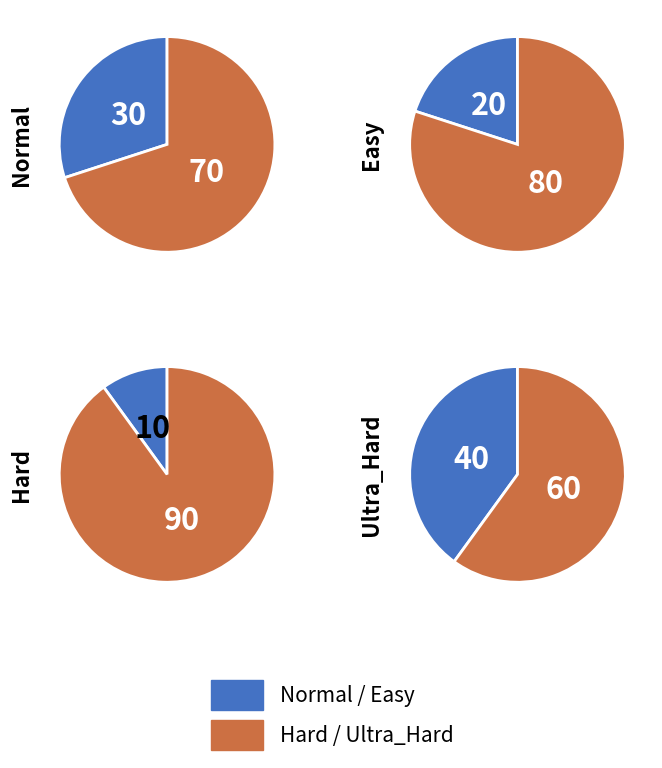

Do Easy and Normal together represent more than half of the pie?

No